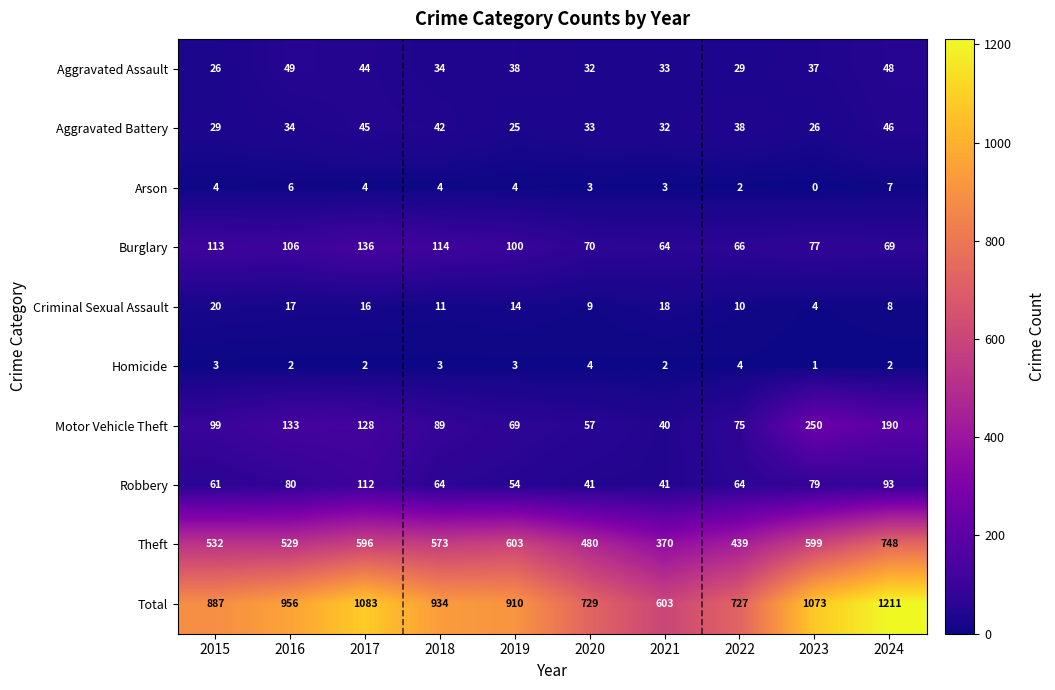

Rank the series by their maximum value, from highest to lowest.

Total, Theft, Motor Vehicle Theft, Burglary, Robbery, Aggravated Assault, Aggravated Battery, Criminal Sexual Assault, Arson, Homicide